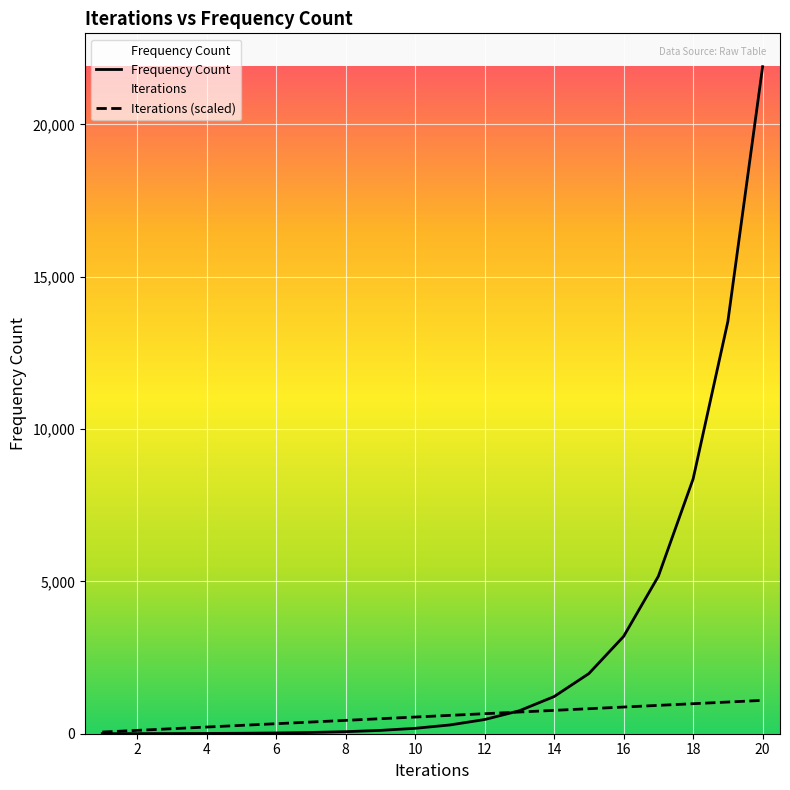

True or false: Frequency Count and Iterations cross at least once.

True